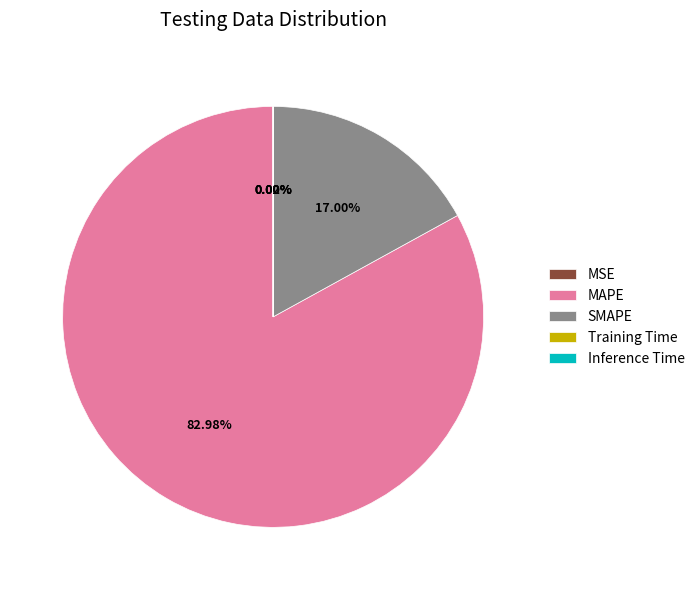

What is the largest slice in the pie chart?

MAPE